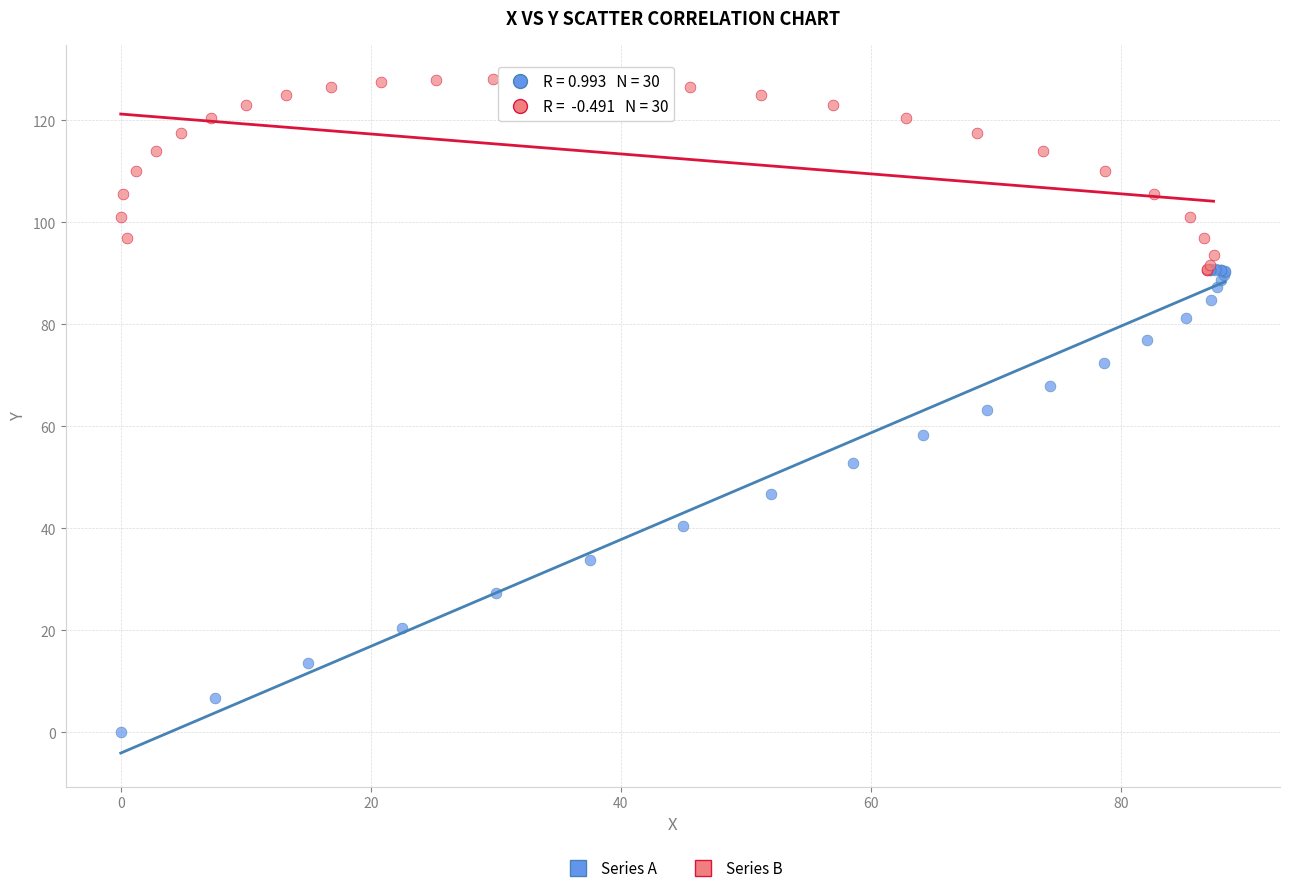

Which series contains the highest Y value?

Series B